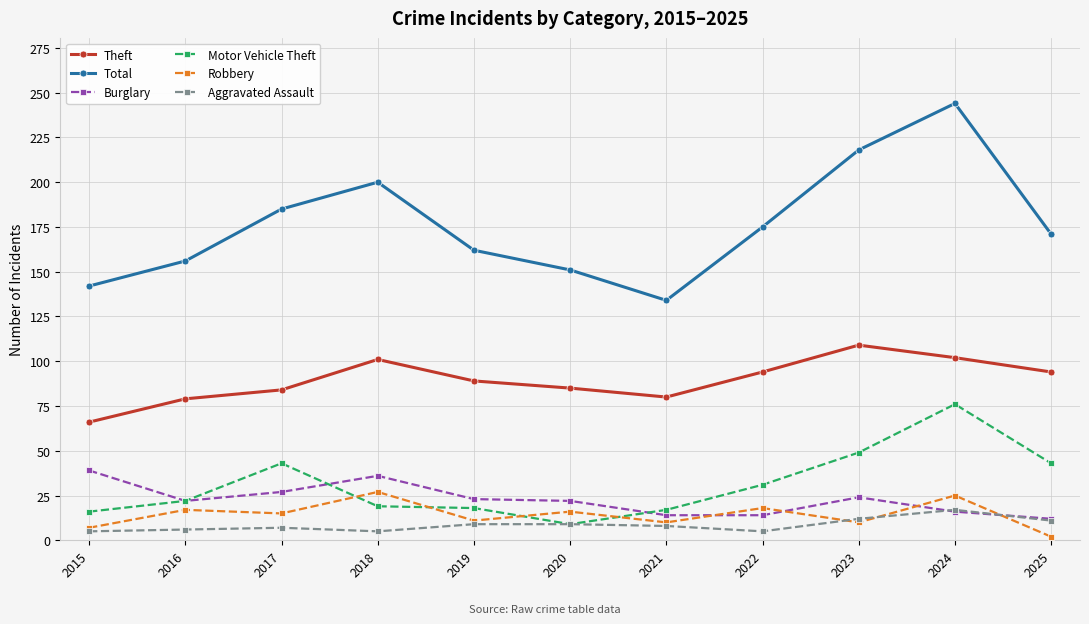

What is the difference between the maximum and minimum values in the Burglary series?

27